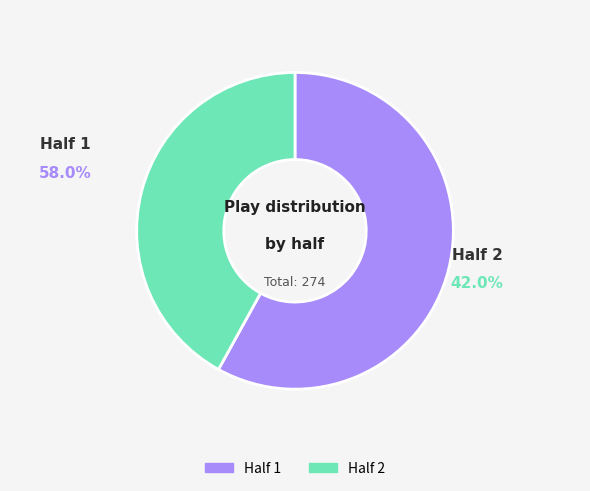

What is the total percentage of 2 and 1?

100.0%